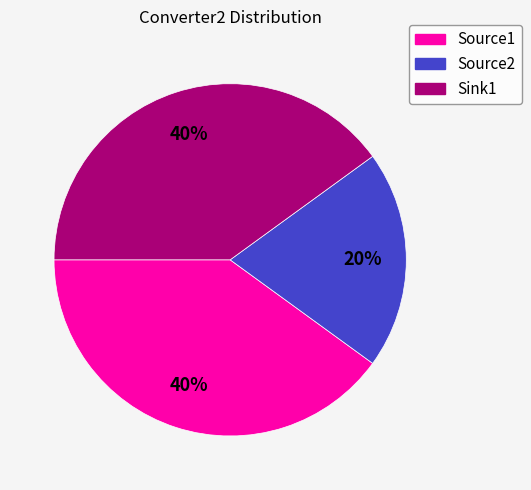

To the nearest percent, what is the difference between the Source1 and Source2 slice percentages?

20%